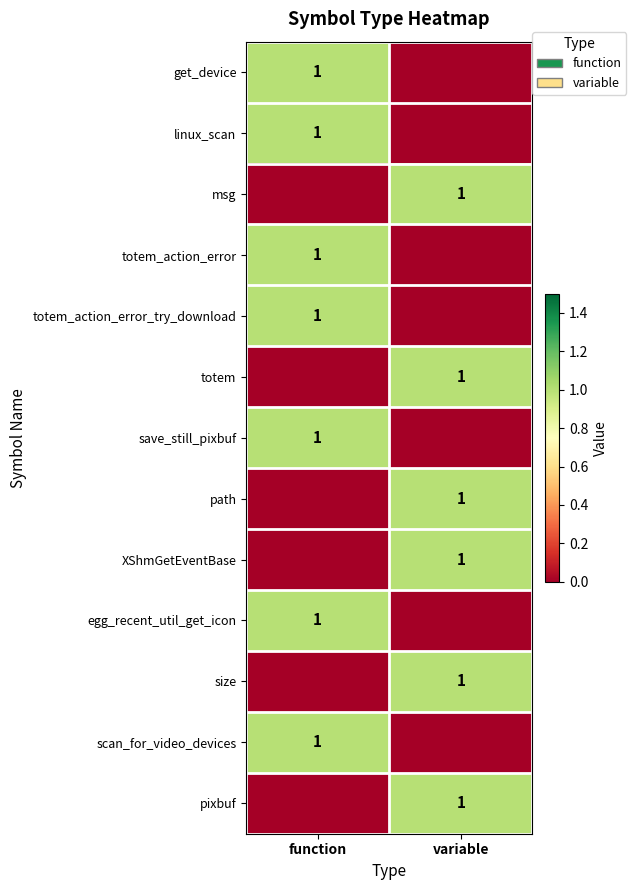

Which category has the lowest value across all series?

variable